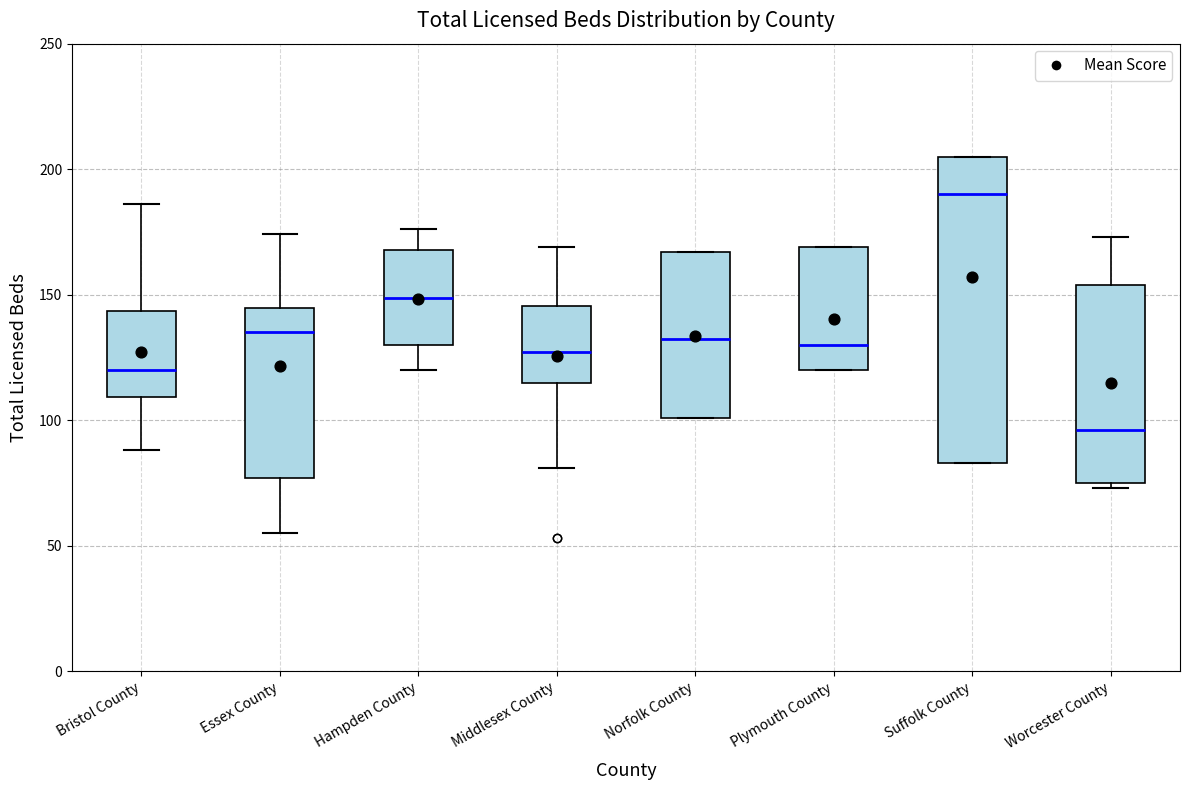

Reading left to right, read every box against the y-axis: the position of its median line, the range the box covers, and the ends of its whiskers. The values are not printed on the chart, so give them approximately, as read against the axis.

Bristol County: median 120, box 110 to 145, whiskers 90 to 185
Essex County: median 135, box 75 to 145, whiskers 55 to 175
Hampden County: median 150, box 130 to 170, whiskers 120 to 175
Middlesex County: median 125, box 115 to 145, whiskers 80 to 170
Norfolk County: median 135, box 100 to 165, whiskers 100 to 165
Plymouth County: median 130, box 120 to 170, whiskers 120 to 170
Suffolk County: median 190, box 85 to 205, whiskers 85 to 205
Worcester County: median 95, box 75 to 155, whiskers 75 (just below the box's lower edge) to 175